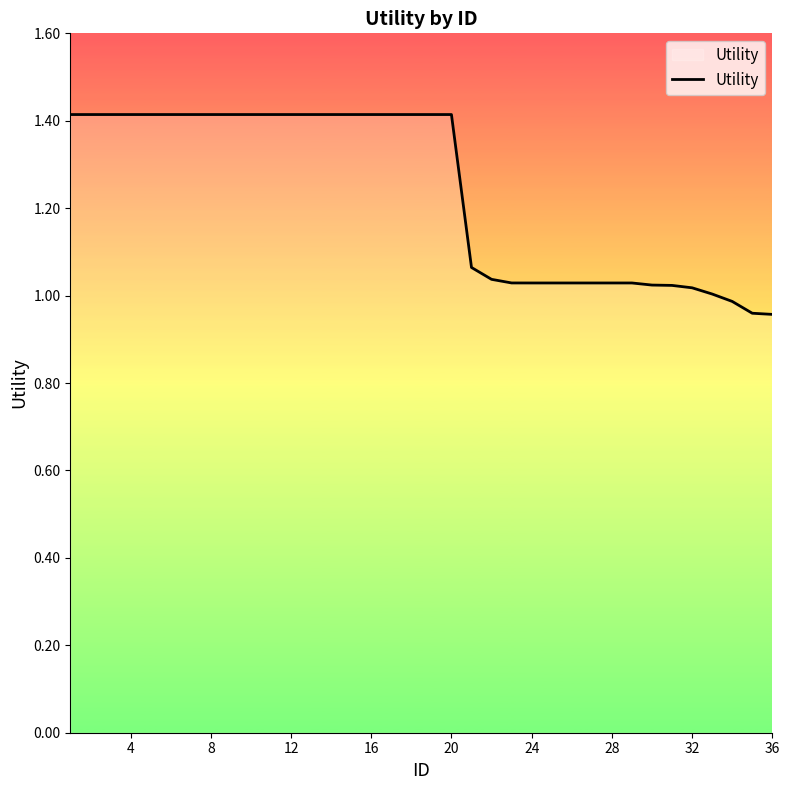

What is the greatest value displayed?

1.4